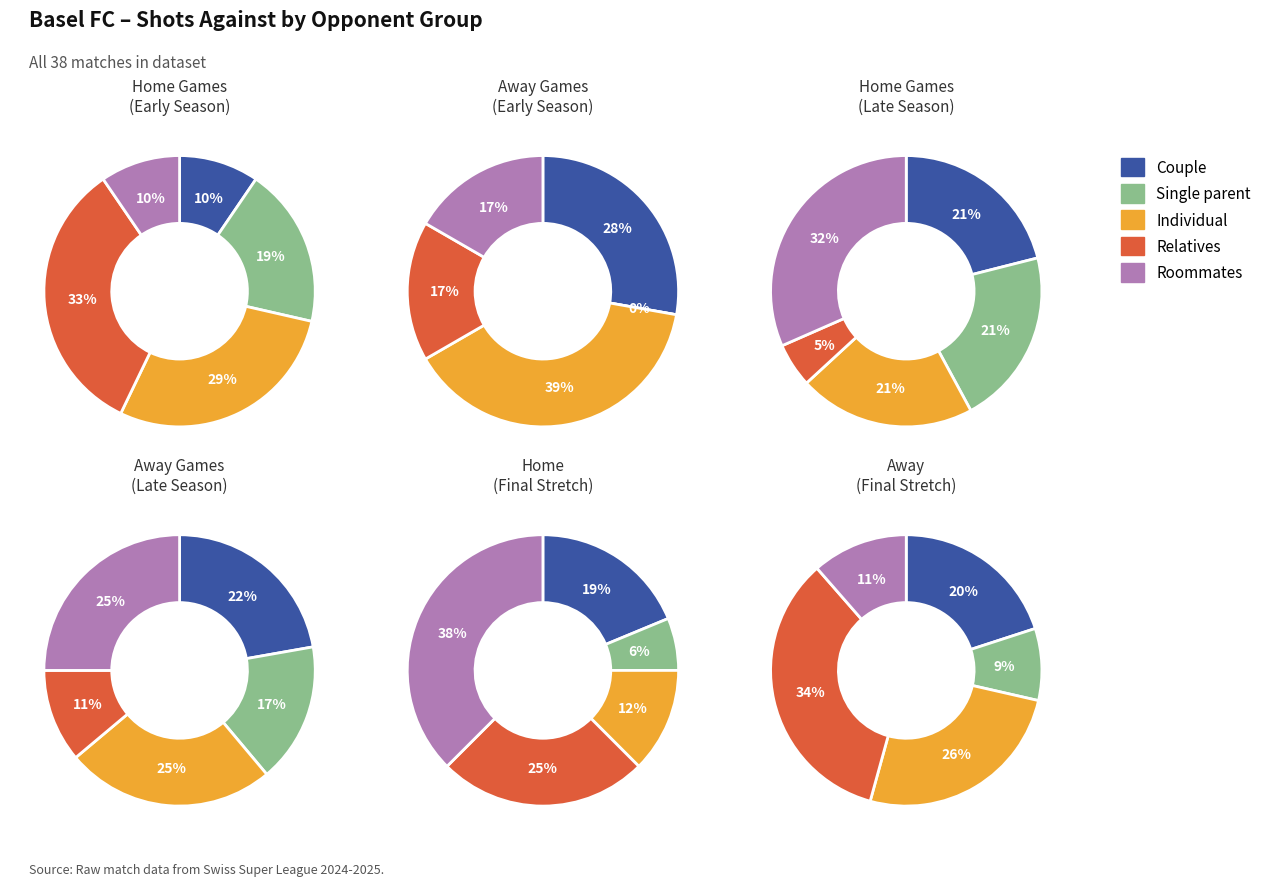

To the nearest percent, what is the difference between the largest and smallest slice percentages?

14%